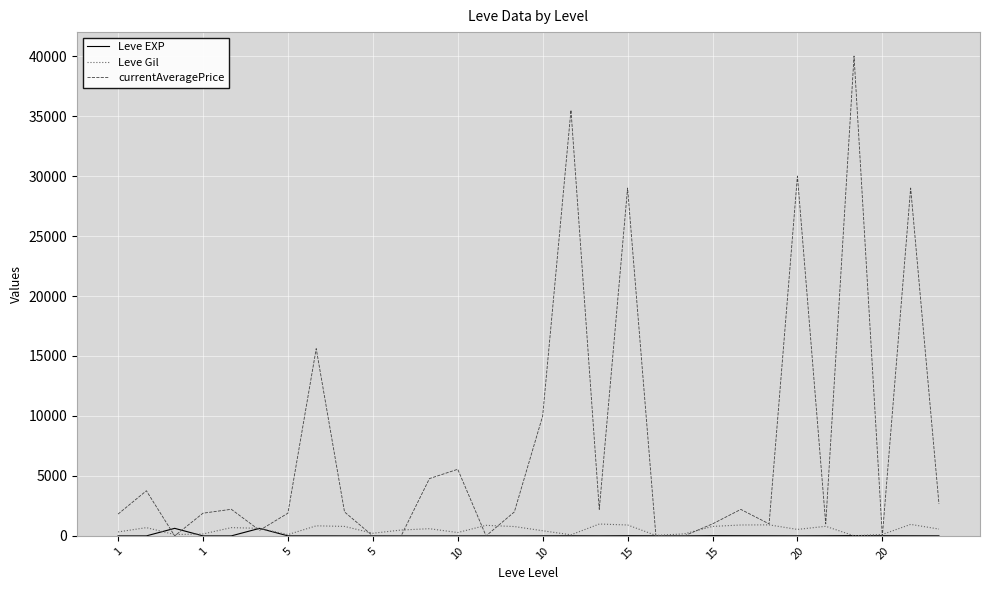

What is the greatest value displayed?

40000